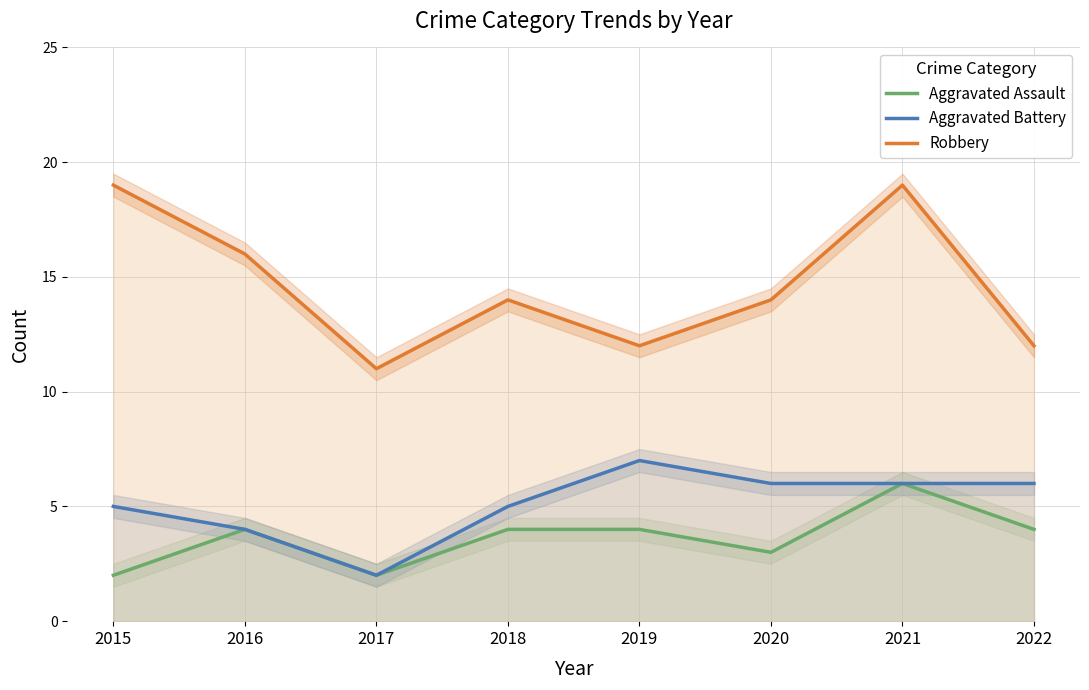

How many lines are shown in the chart?

3